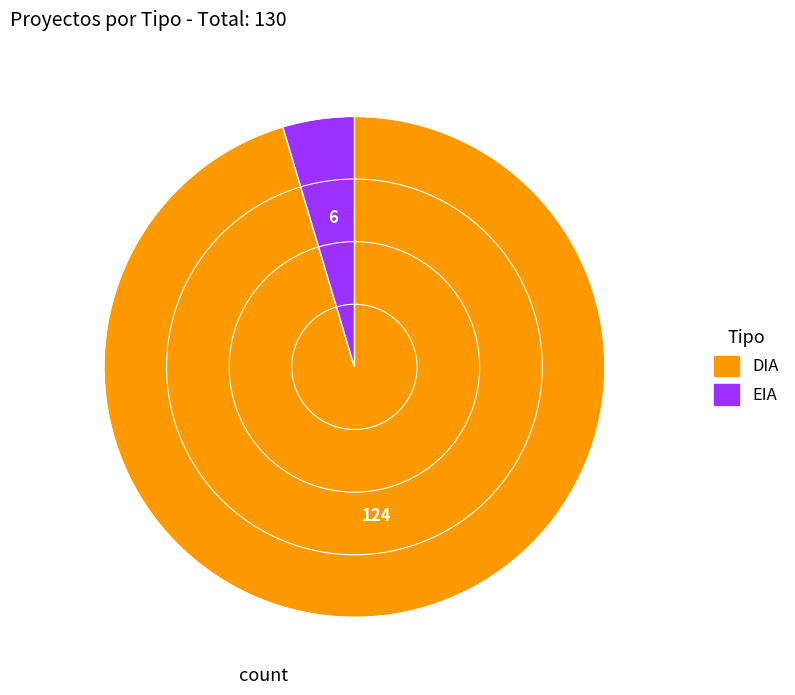

Does DIA account for over 50% of the chart?

Yes